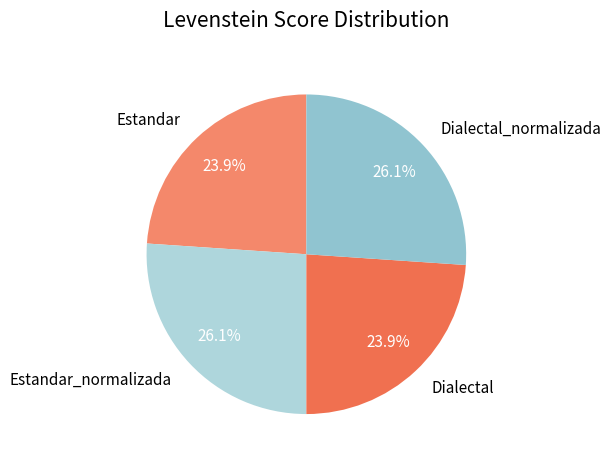

What is the ratio of the value at Estandar_normalizada to the value at Dialectal_normalizada?

1.0